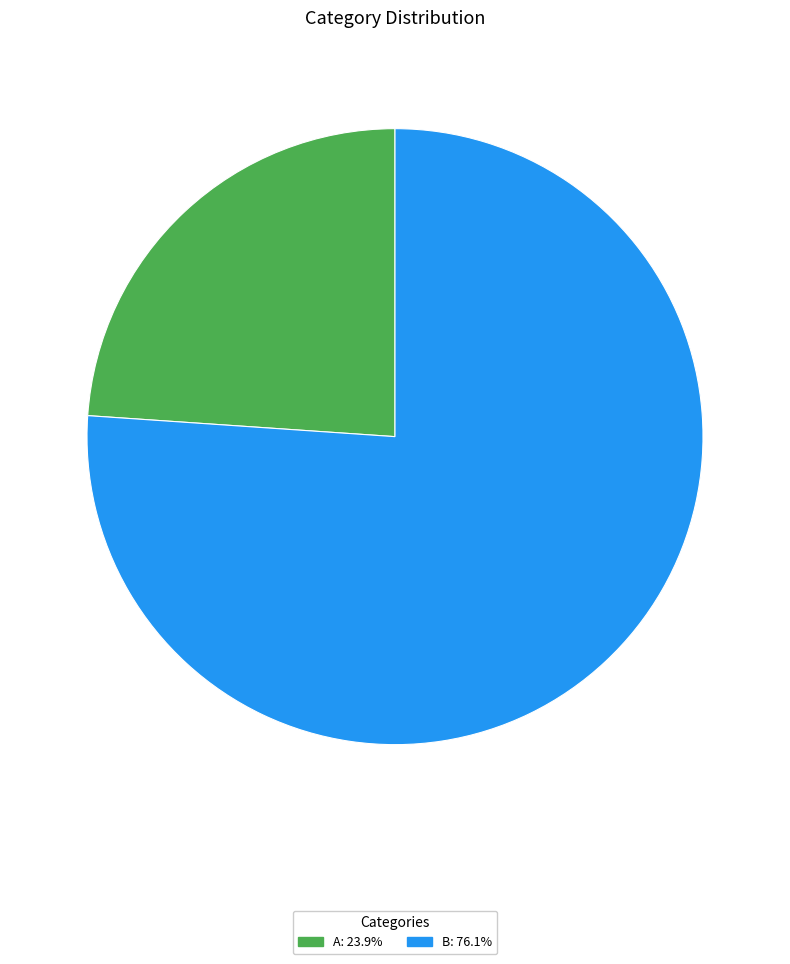

Approximately how many times larger is the value at B: 76.1% compared to A: 23.9%?

3.2